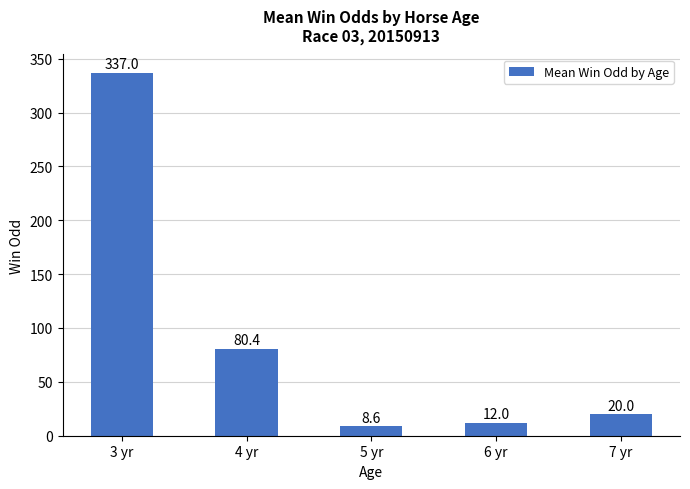

Read the value at 3 yr.

337.0